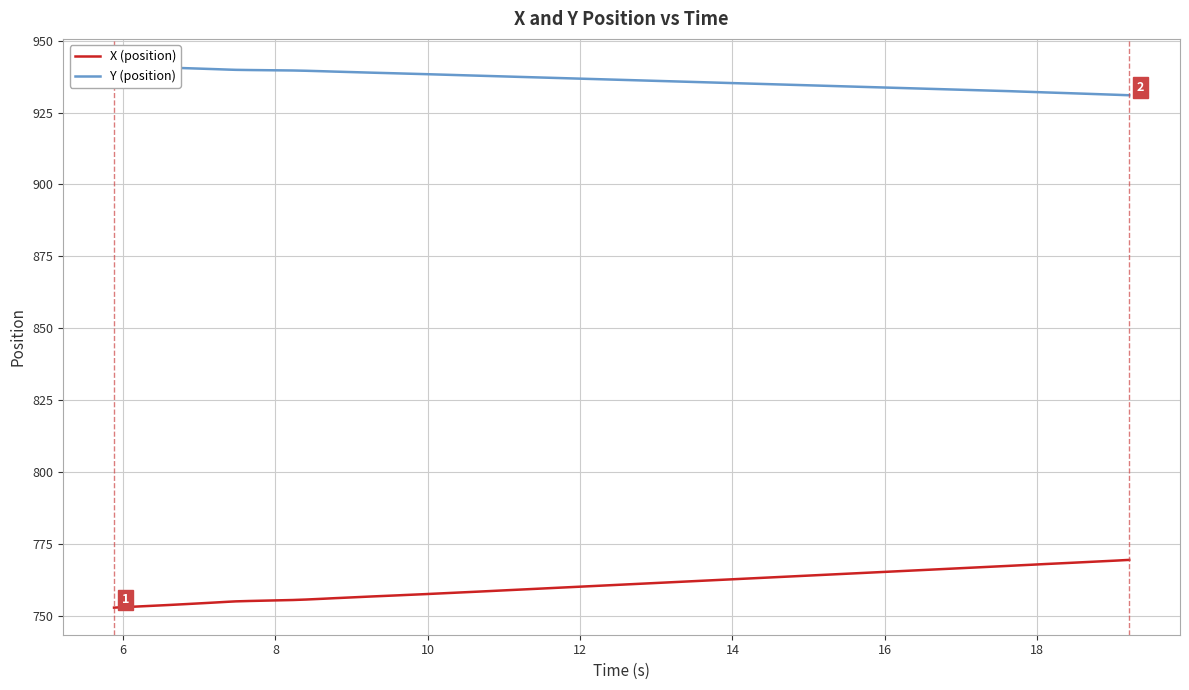

What are all the series names shown in the legend?

X (position), Y (position)